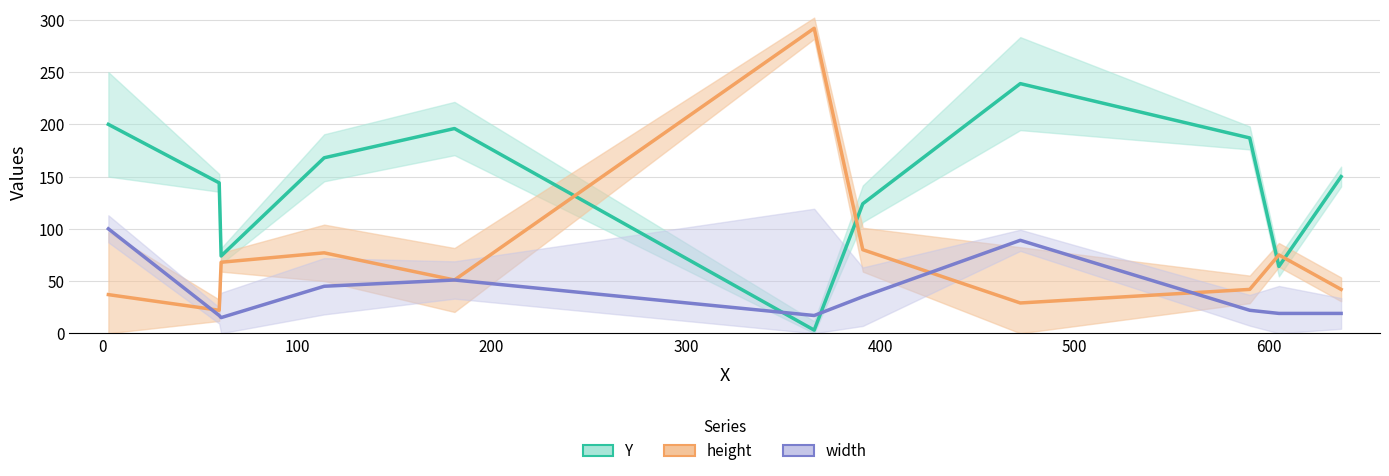

What is the sum of the height values at 391 and 61?

148